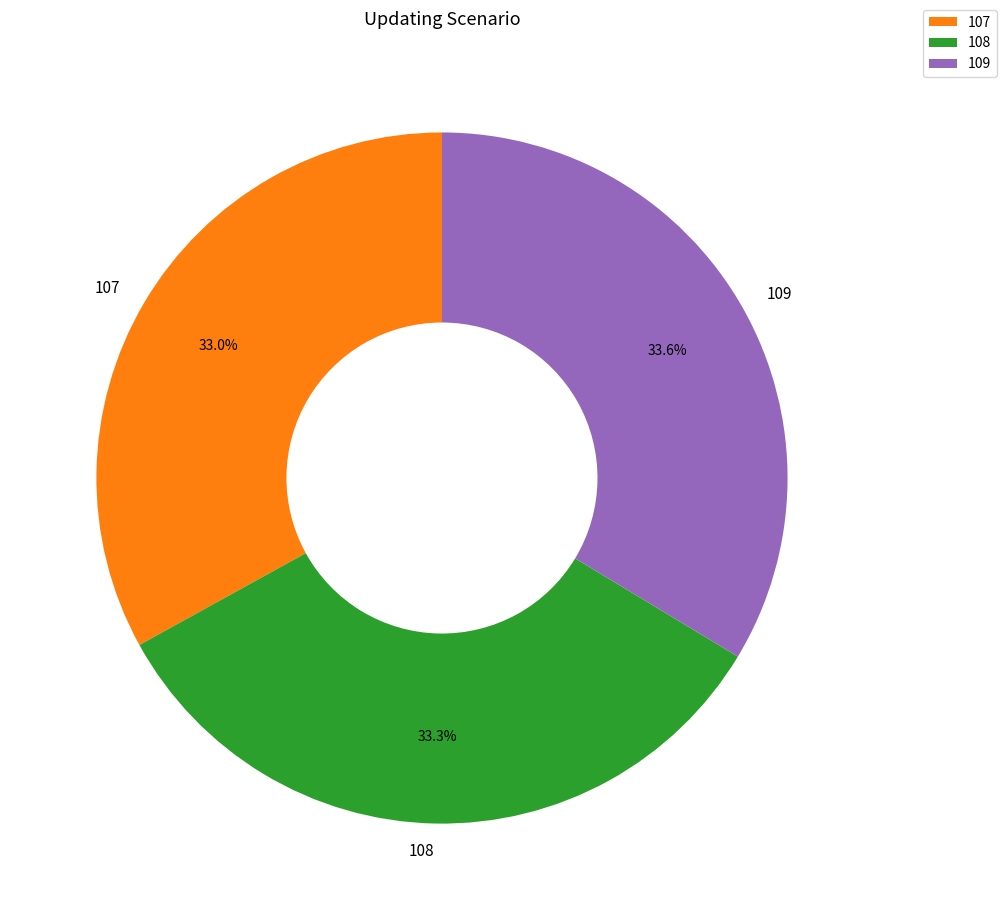

To the nearest percent, what is the combined percentage of 109 and 107?

67%